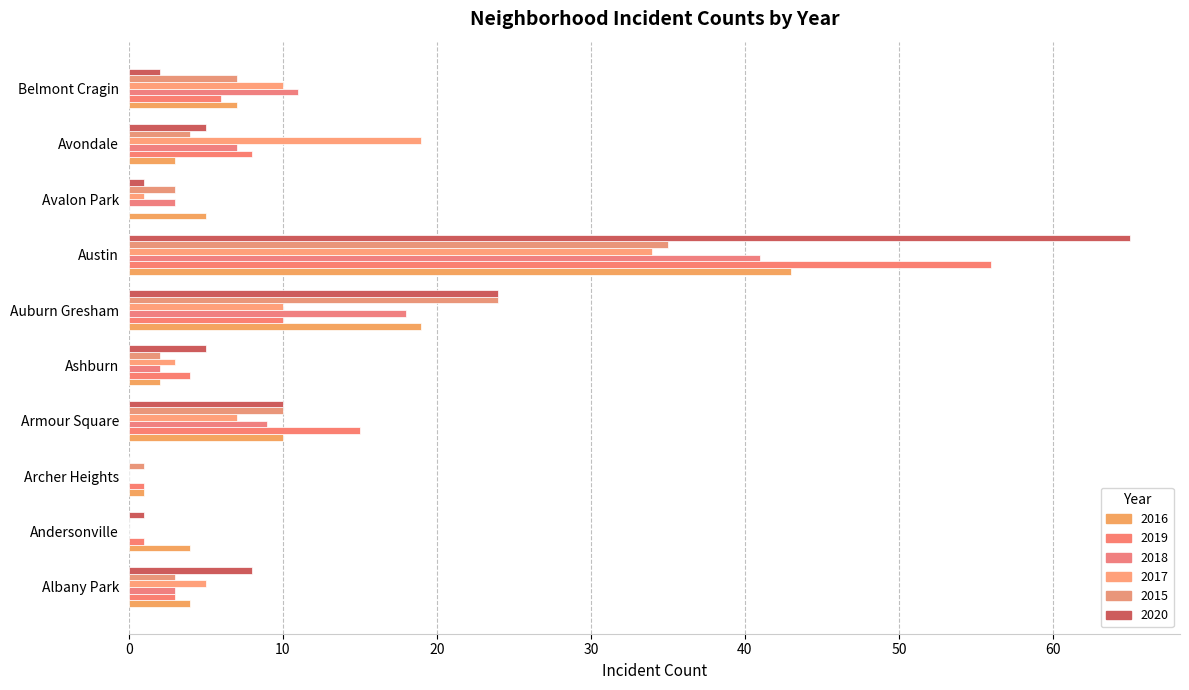

Count the number of data series in this chart.

6